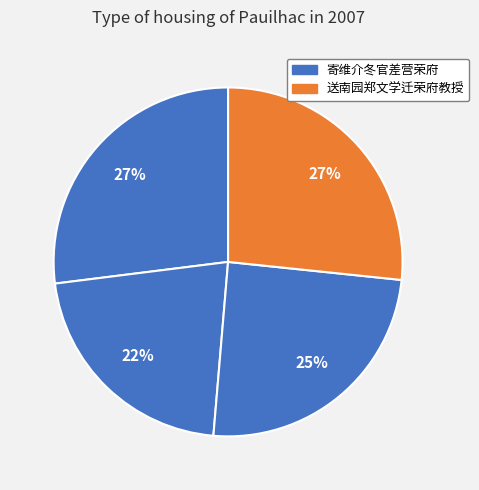

Count the number of slices in the pie.

4